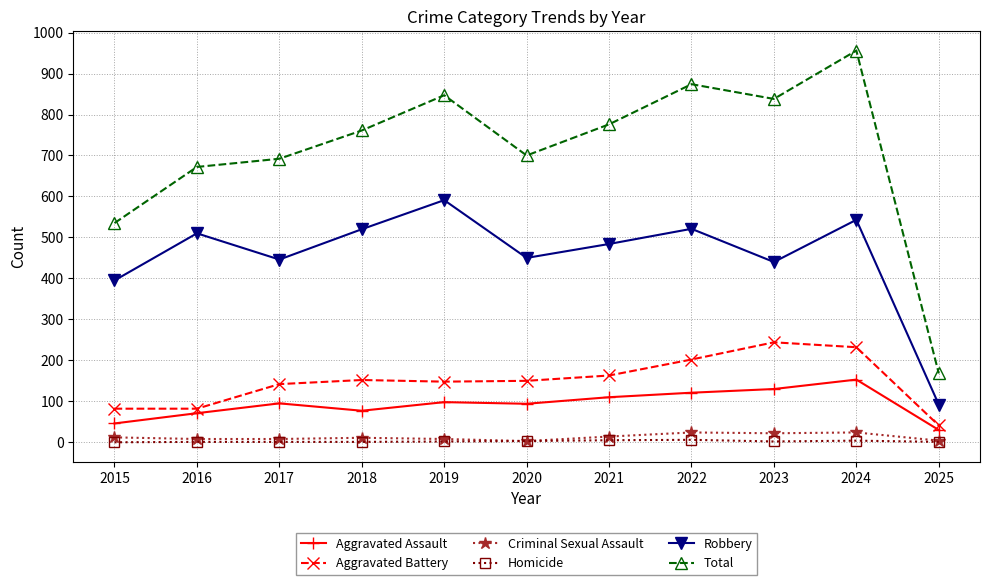

True or false: Total has a value of 1397 at 2019.

False